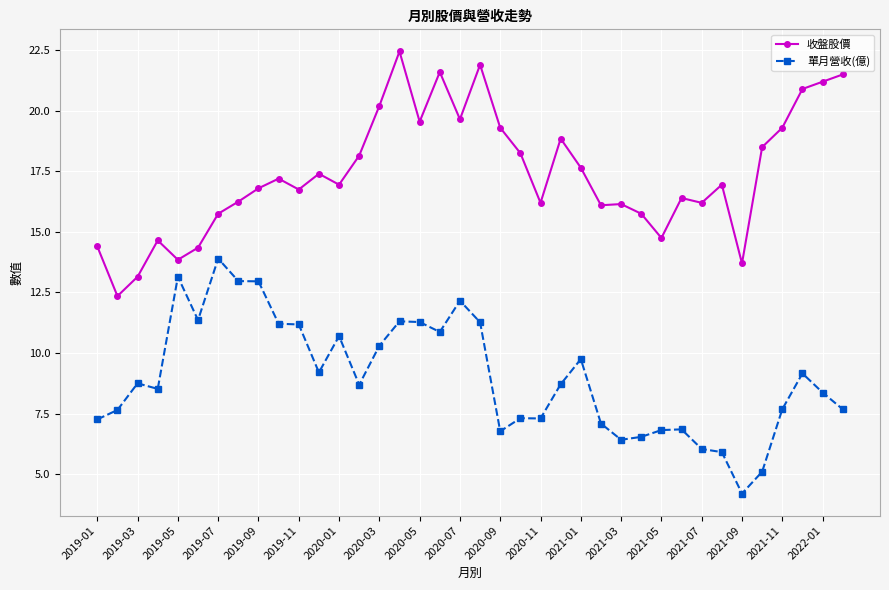

True or false: 單月營收(億) has more than 0 points higher than both neighbors.

True